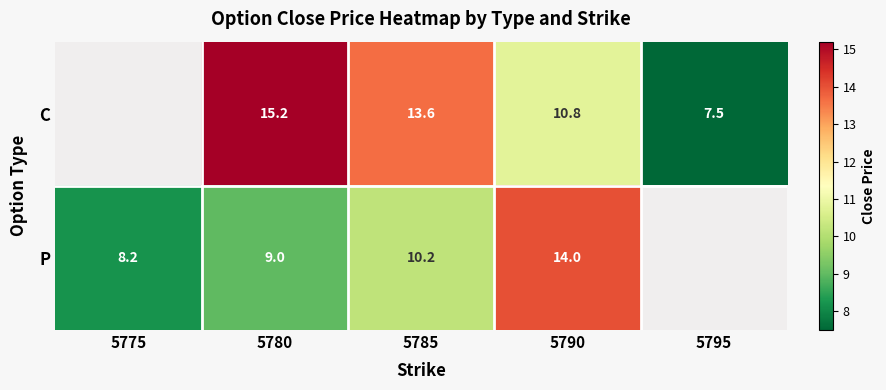

What is the total value across all series at 5785?

23.8